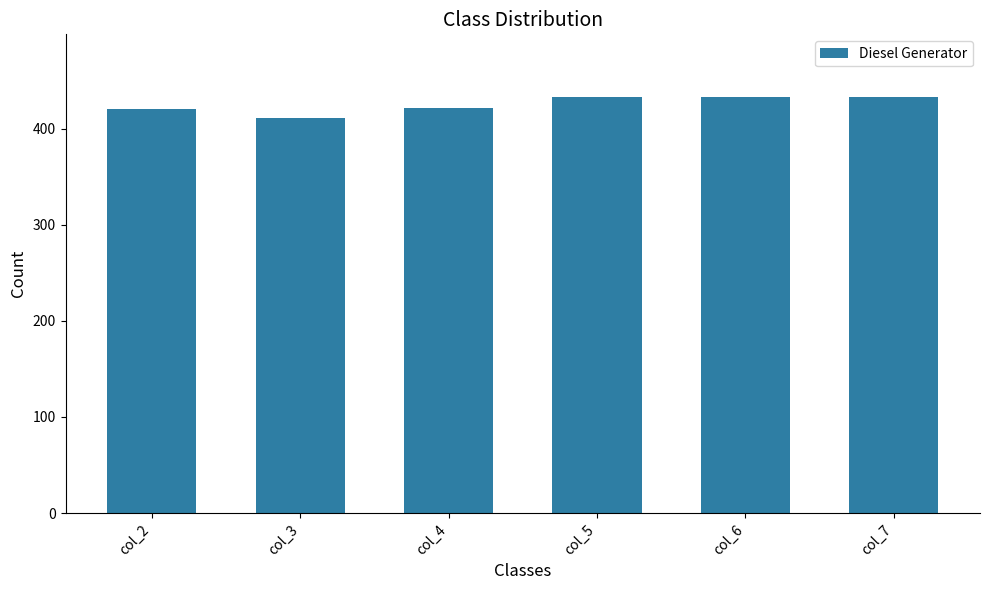

True or false: the data shows 420 at col_2.

True